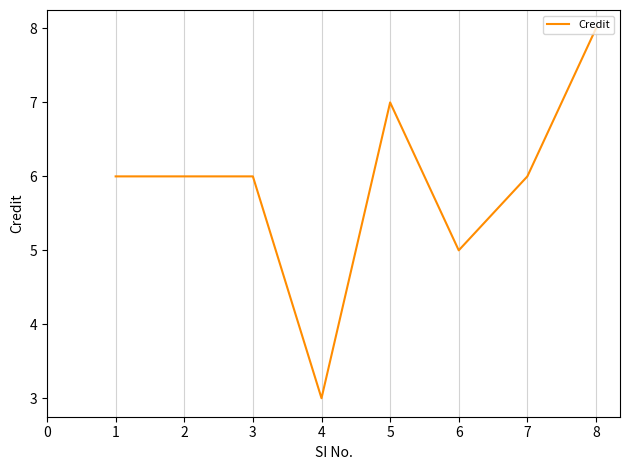

What is the smallest value displayed?

3